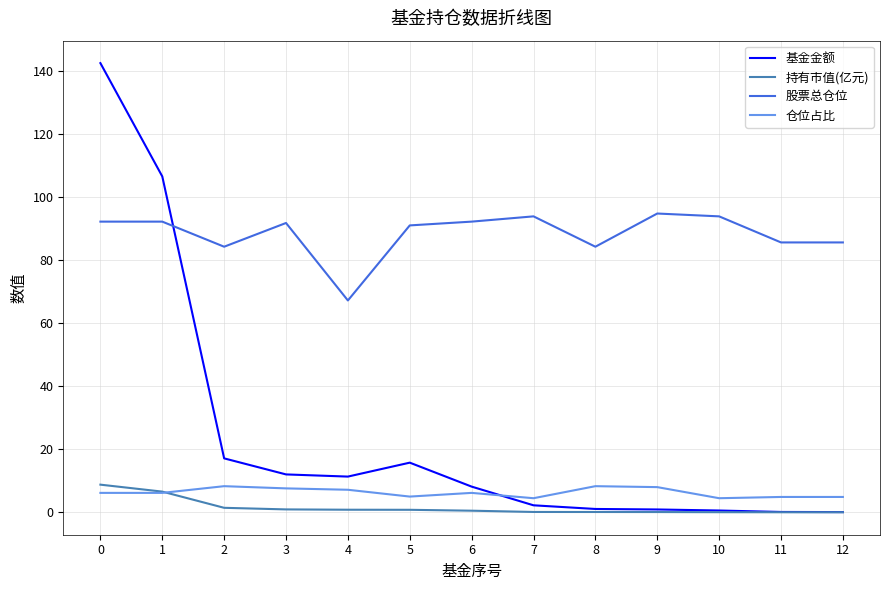

After their last crossing, which series has the higher values: 仓位占比 or 持有市值(亿元)?

仓位占比